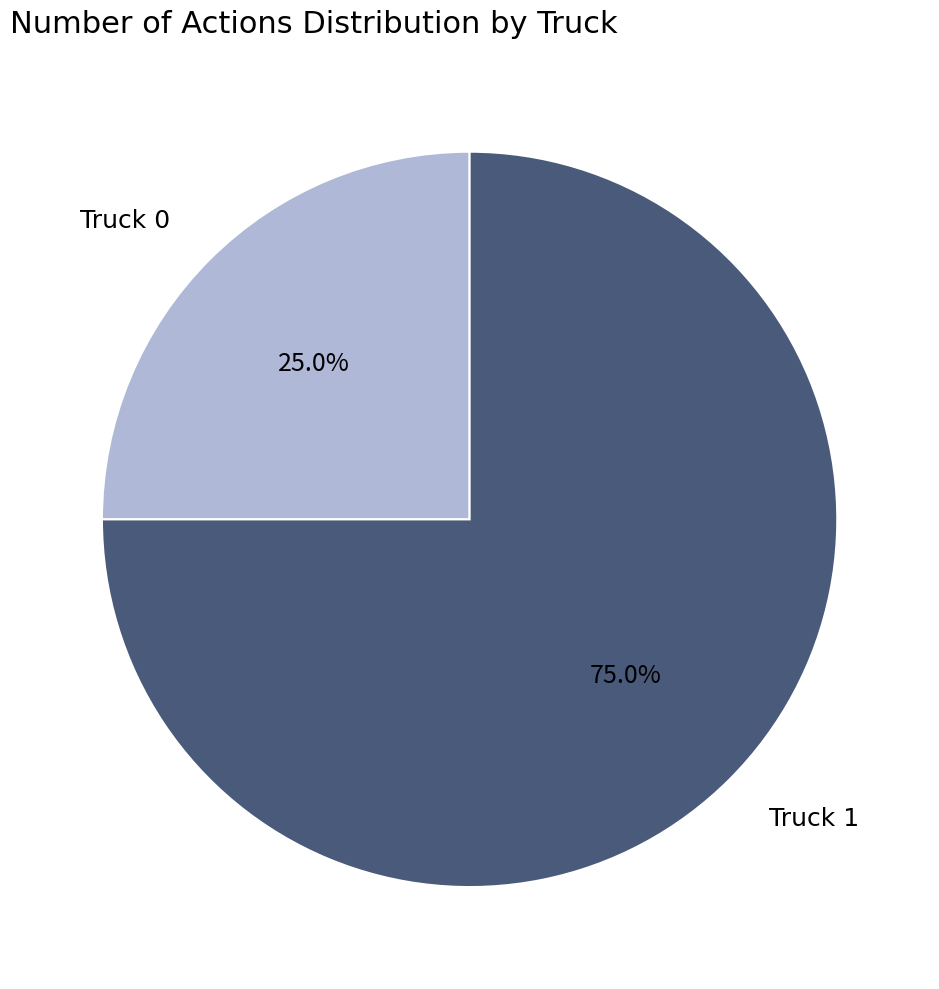

To the nearest percent, what is the difference between the largest and smallest slice percentages?

50%